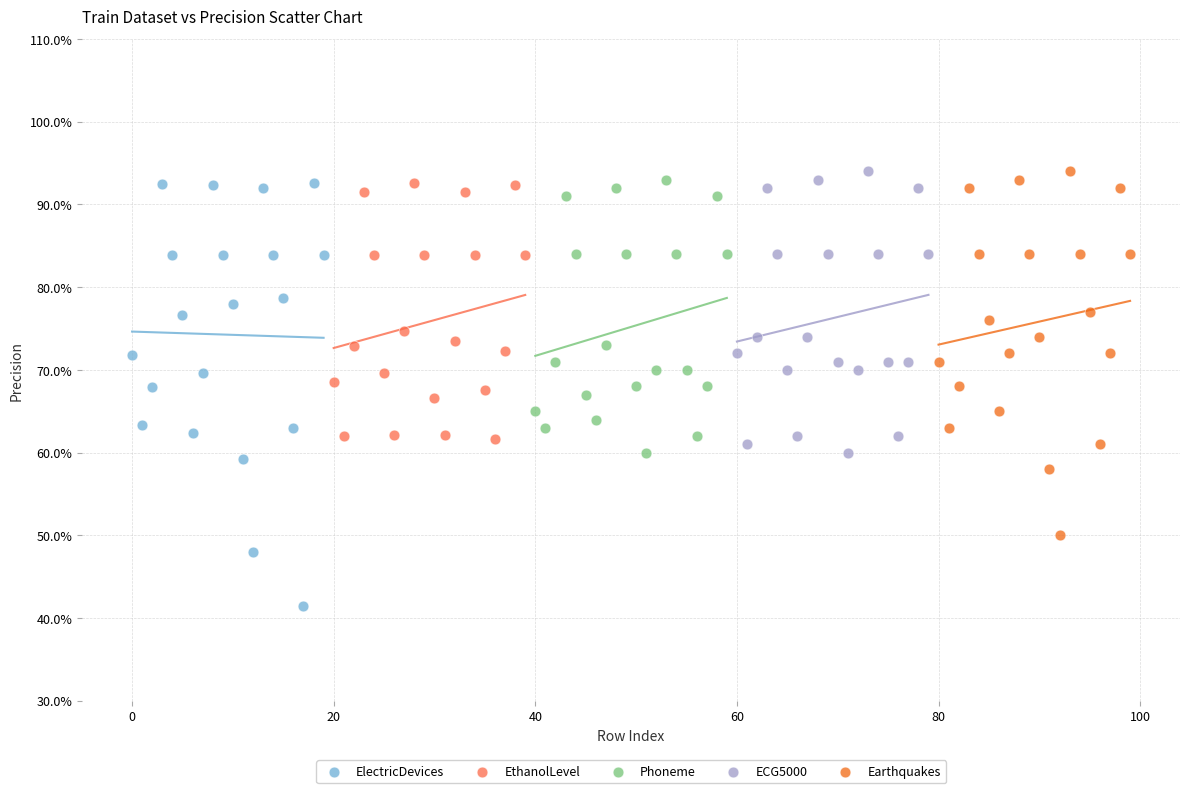

What are all the series names shown in the legend?

ElectricDevices, EthanolLevel, Phoneme, ECG5000, Earthquakes